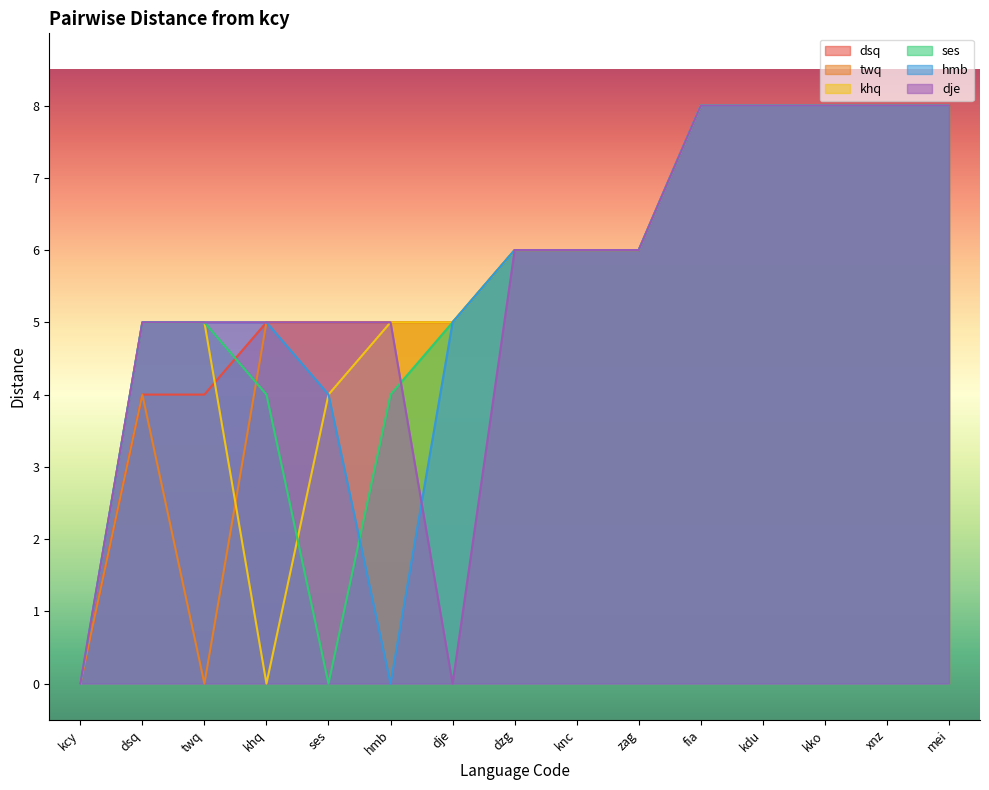

What is the value of the dje point at the 13th from the left?

8